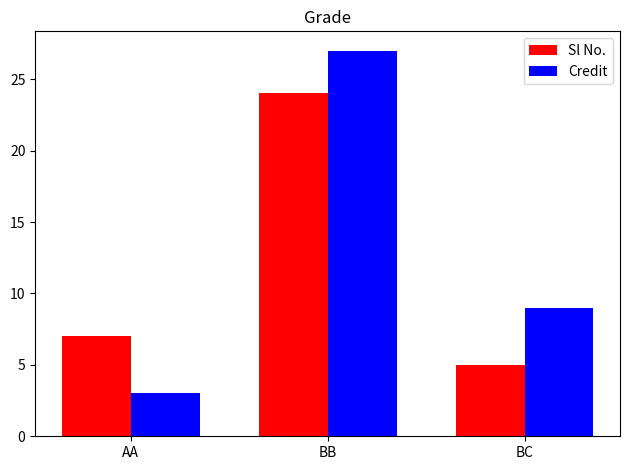

List the labels in order of Credit value, smallest first.

AA, BC, BB